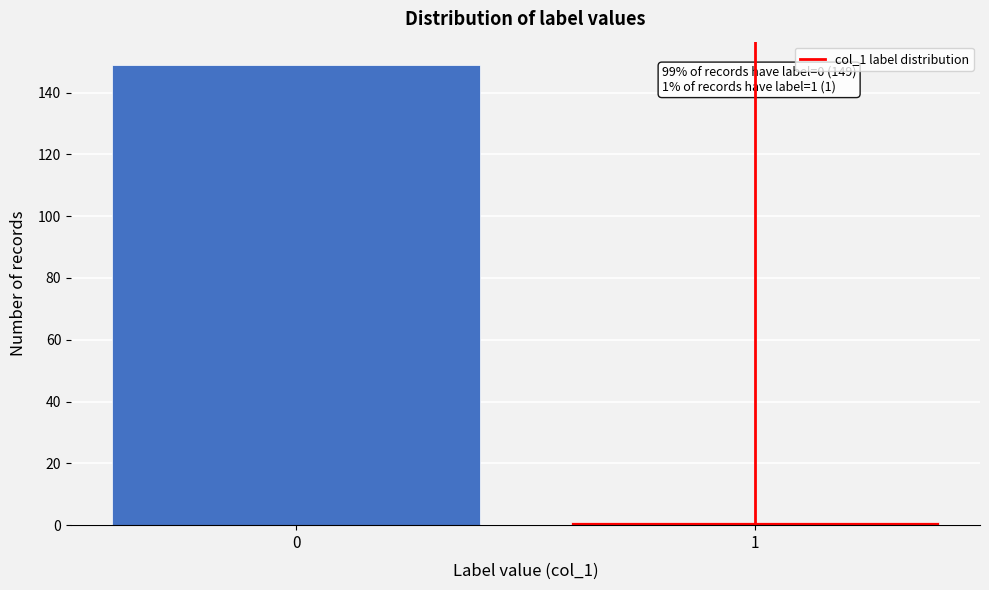

Reading left to right, extract all data points from this chart.

0=149	1=1